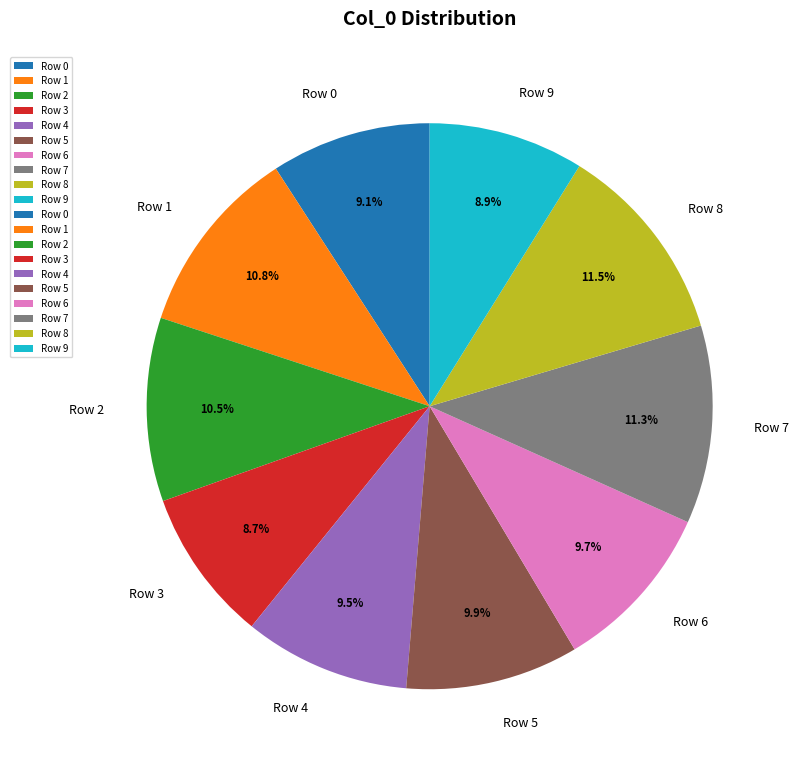

To the nearest percent, what portion does Row 5 represent?

10%